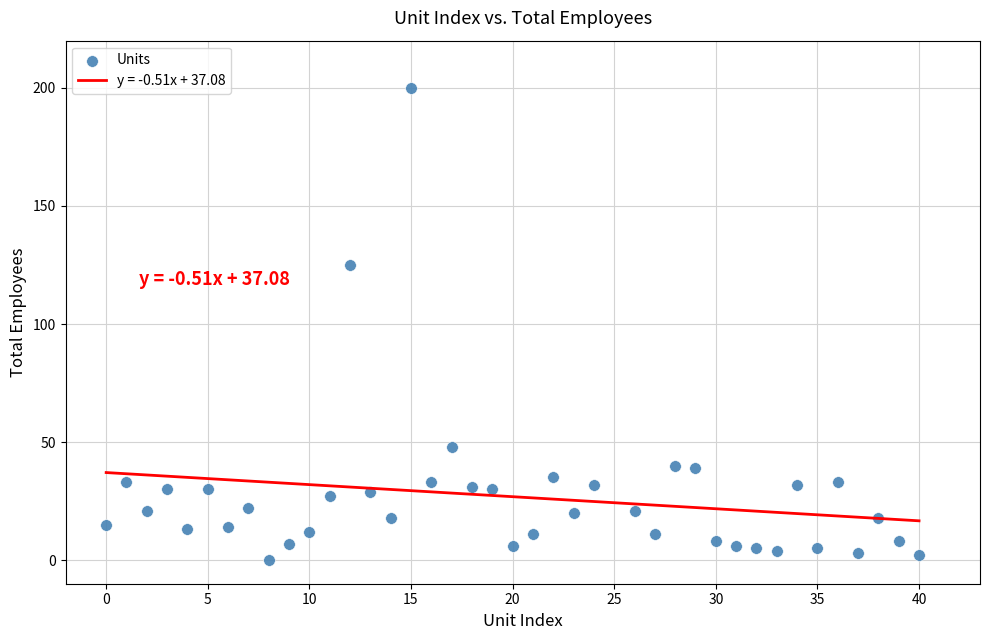

What Y value in the scatter plot is closest to 100?

125